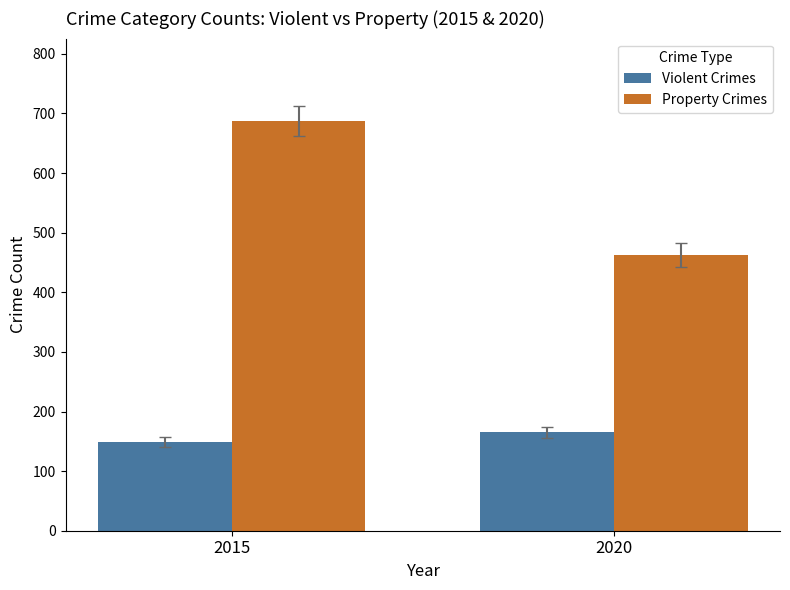

At how many categories does at least one series exceed 529?

1